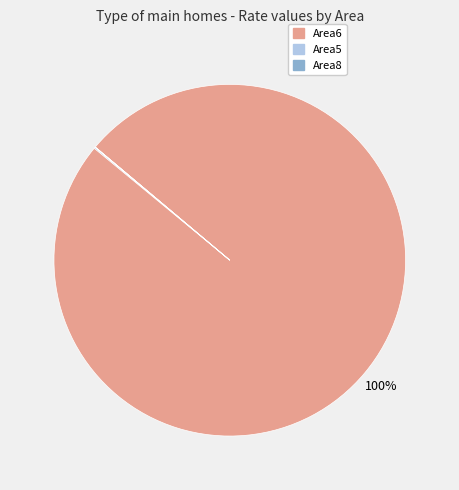

To the nearest percent, what is the difference between the largest and smallest slice percentages?

100%